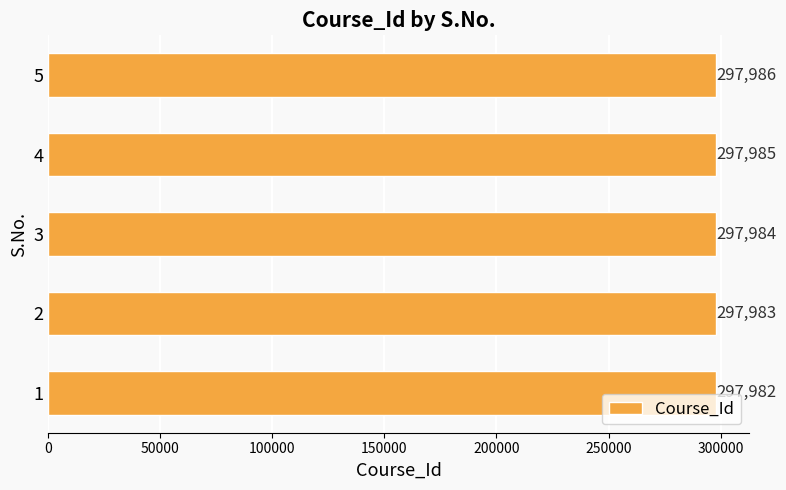

Reading top to bottom, list all the values displayed in this chart.

297986	297985	297984	297983	297982